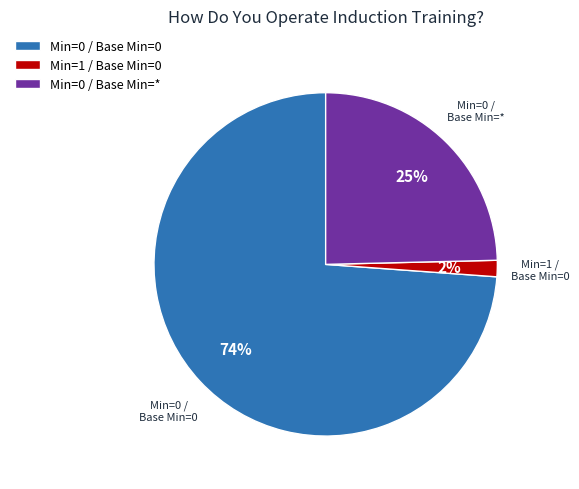

The Min=0 / Base Min=0 slice represents 61% of the pie. True or false?

False